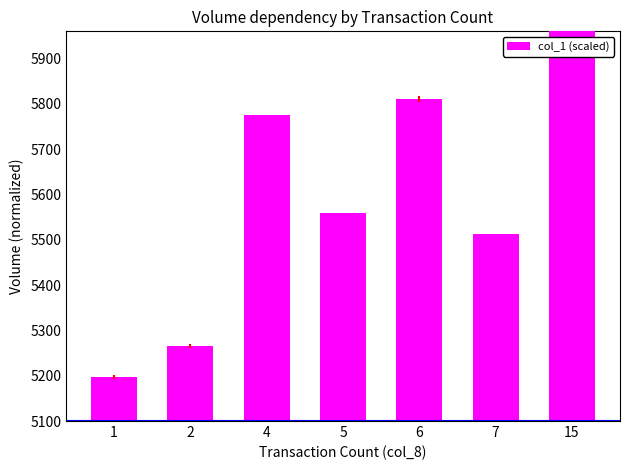

True or false: the data shows 5558.6 at 5.

True